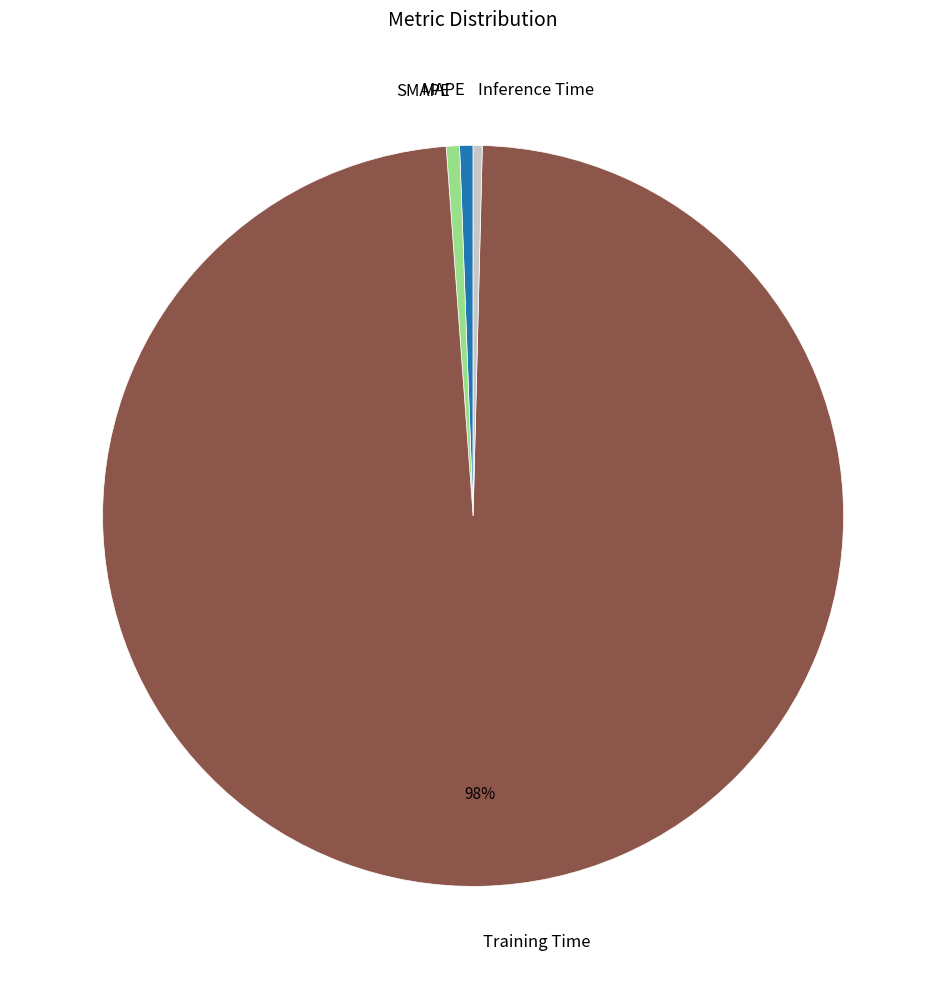

To the nearest percent, what portion does Training Time represent?

98%